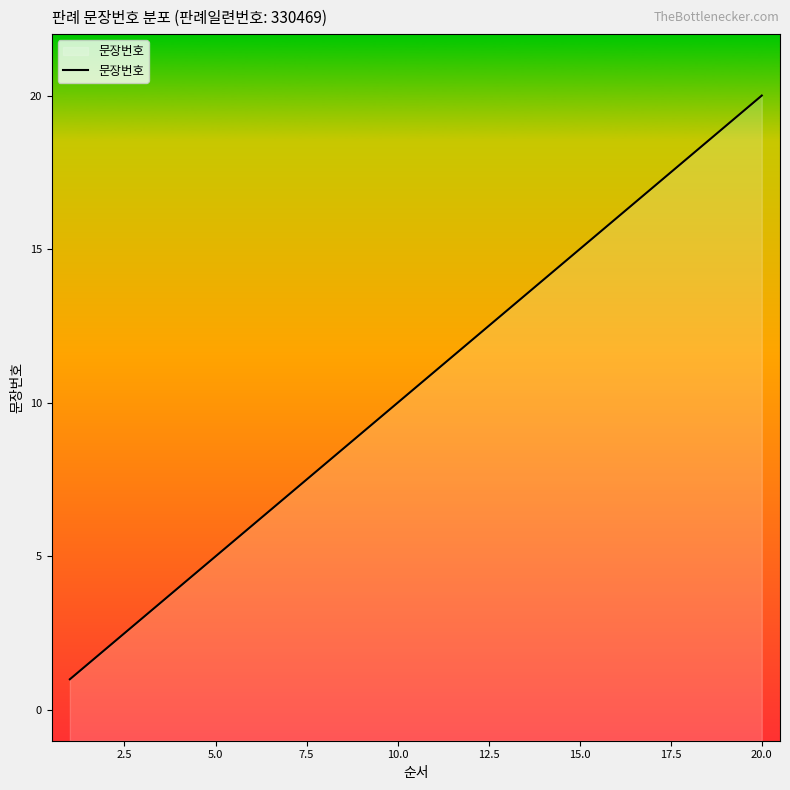

The value at 15.0 is 15. True or false?

True